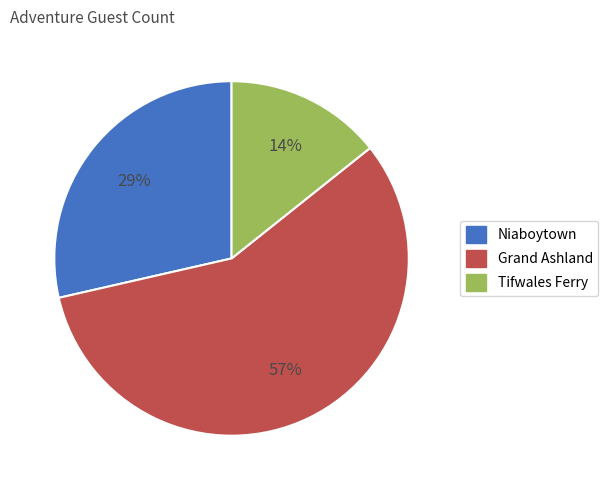

To the nearest percent, what is the difference between the largest and smallest slice percentages?

43%